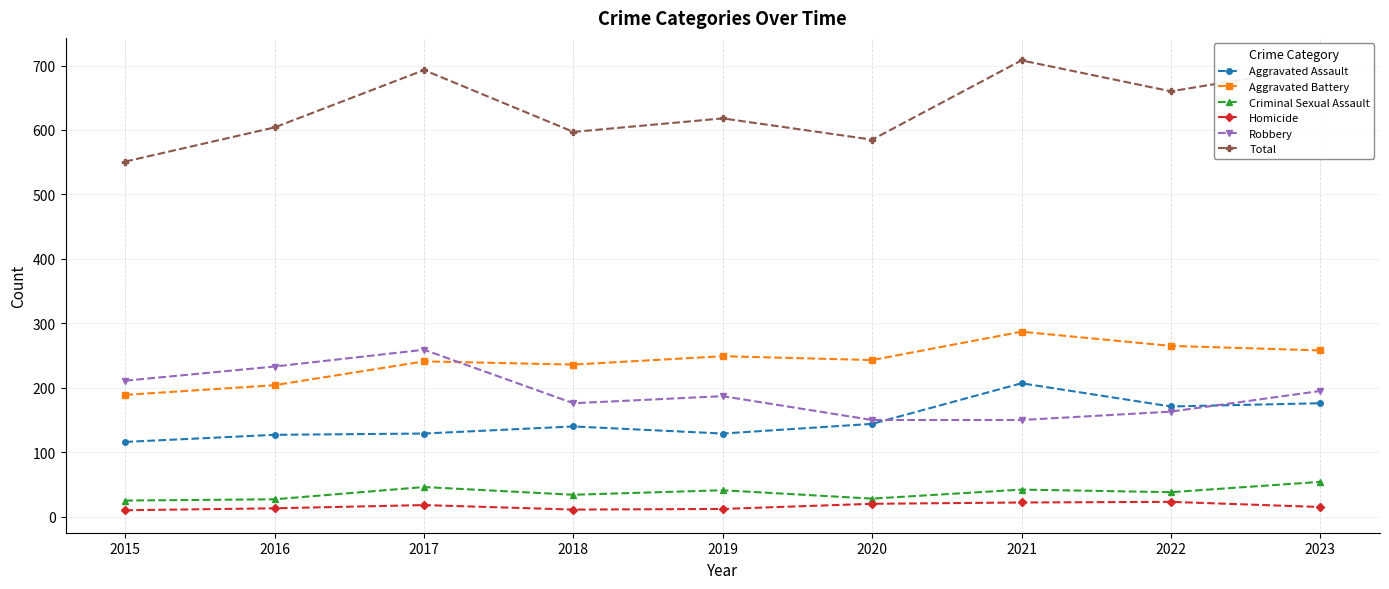

Does the chart have visible grid lines?

Yes